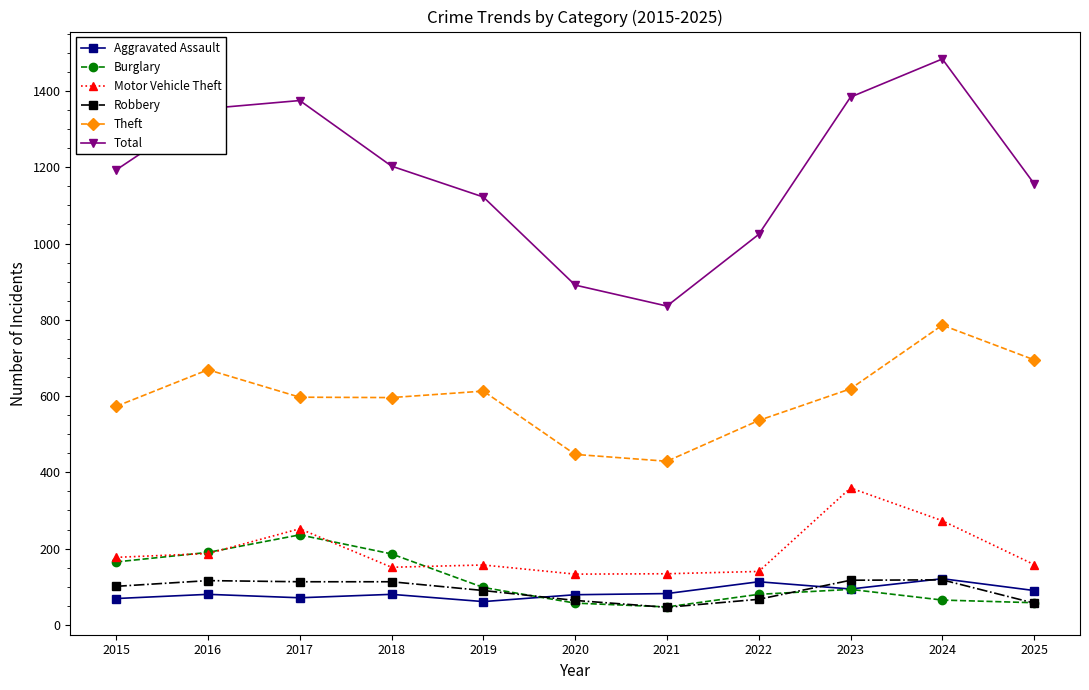

Rank the series at 2018 from lowest to highest value.

Aggravated Assault, Robbery, Motor Vehicle Theft, Burglary, Theft, Total